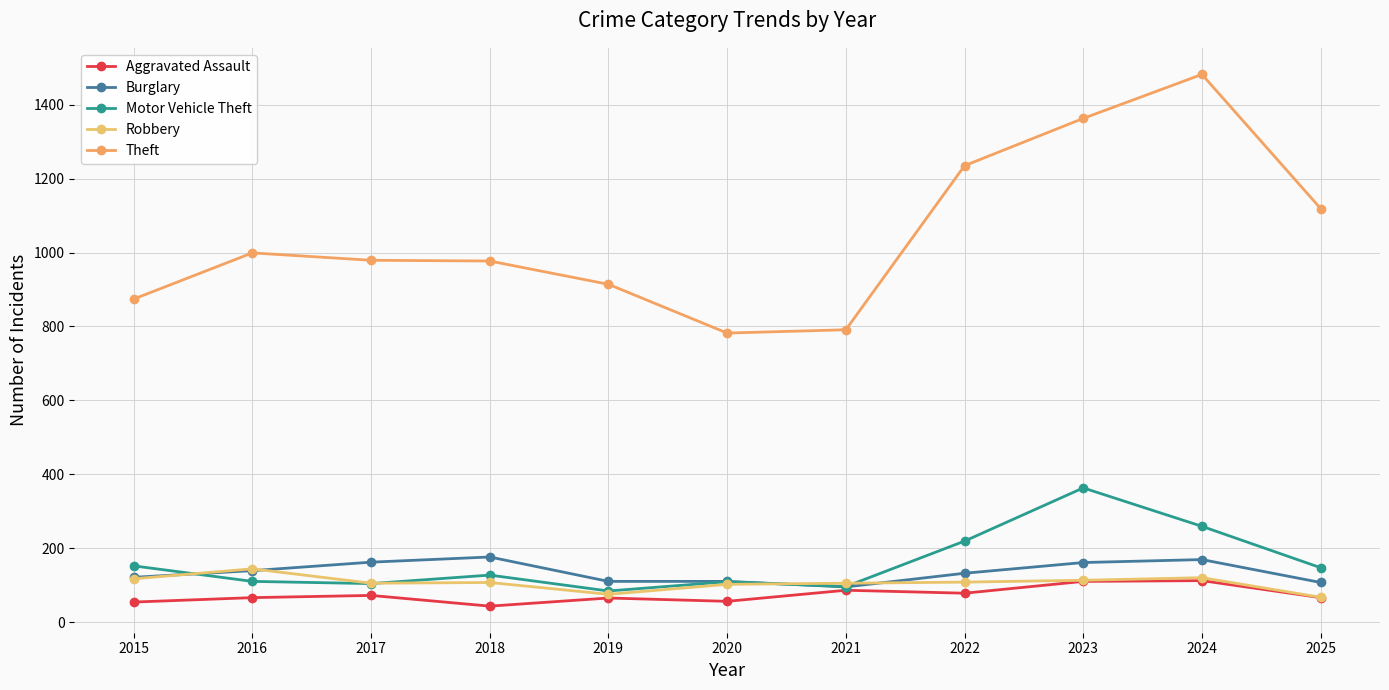

Where is Aggravated Assault nearest to the value 77?

2022